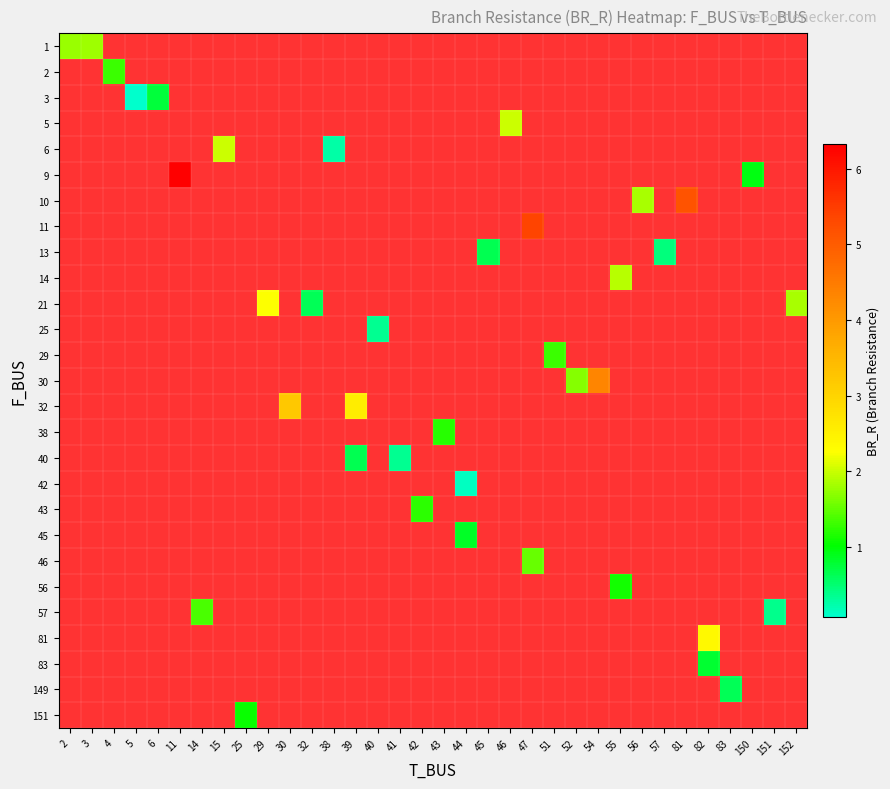

What is the maximum value shown in the chart?

6.3